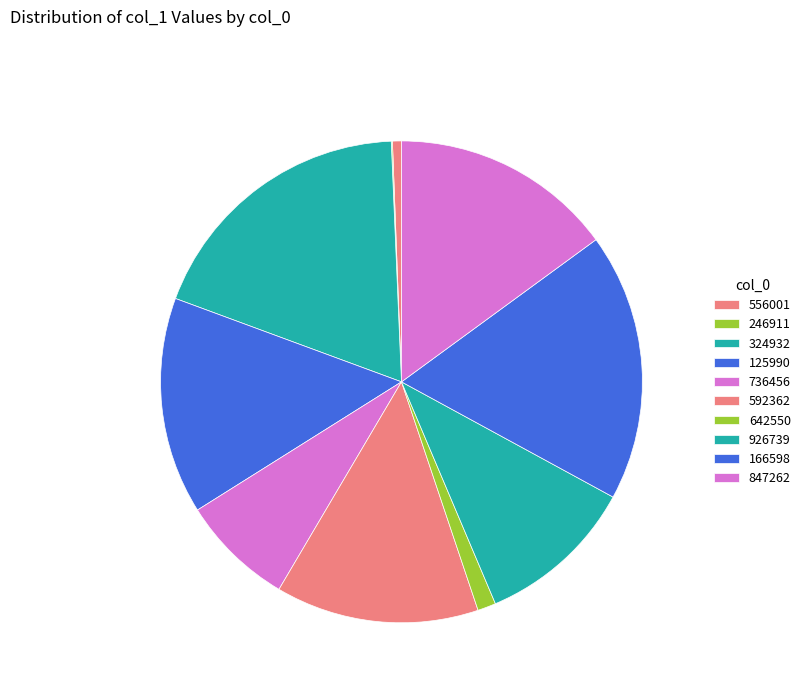

To the nearest percent, what is the combined percentage of 847262 and 324932?

34%